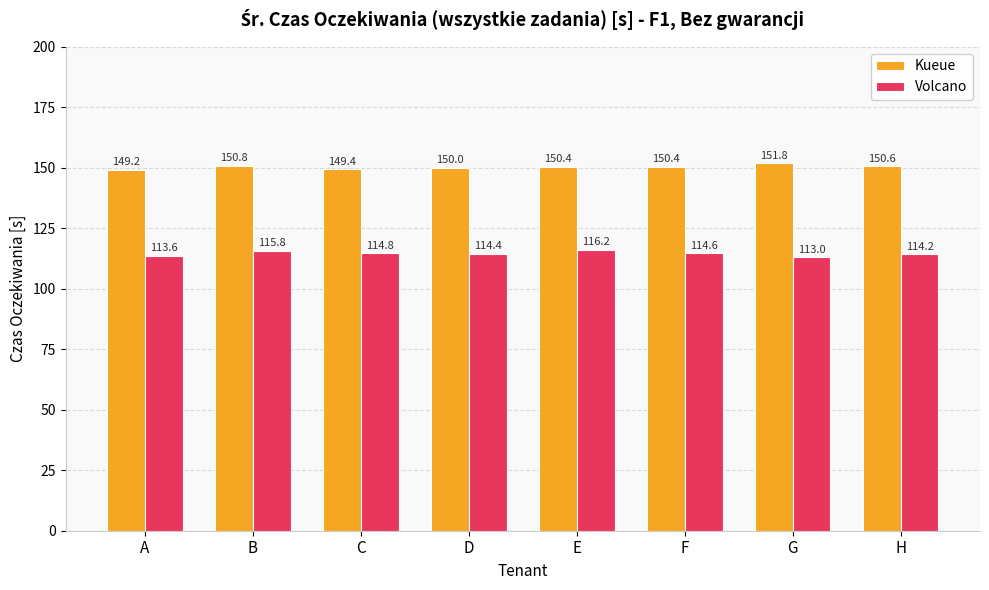

Rank the series at G from lowest to highest value.

Volcano, Kueue